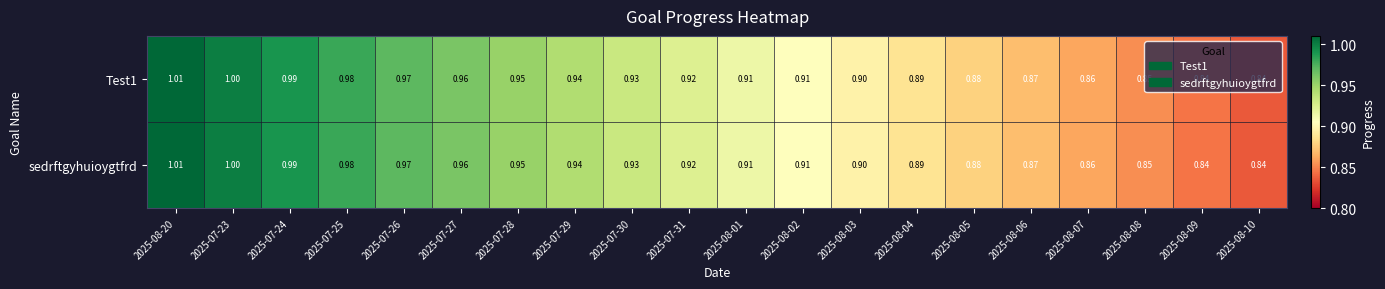

Is the value of sedrftgyhuioygtfrd at 2025-08-06 greater than the value of Test1 at 2025-07-26?

No